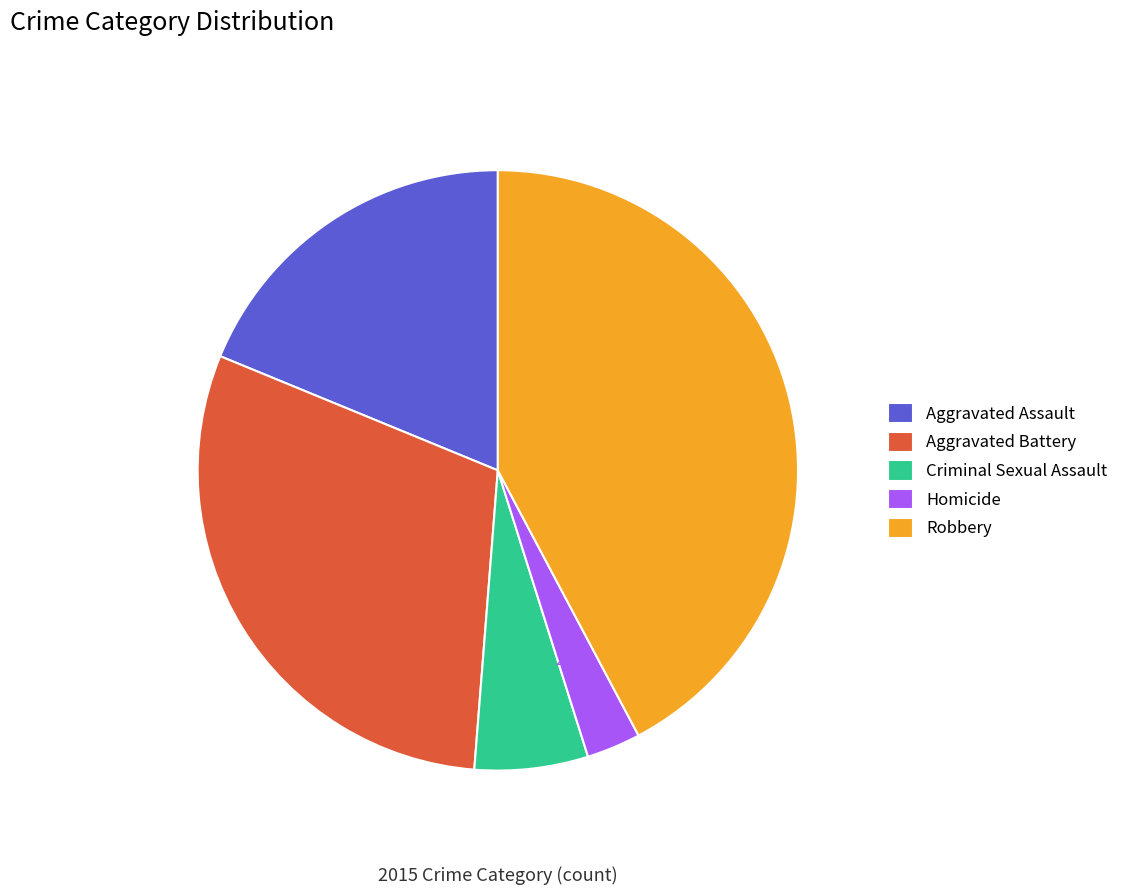

Is it true that Aggravated Assault is 19% of the pie?

True